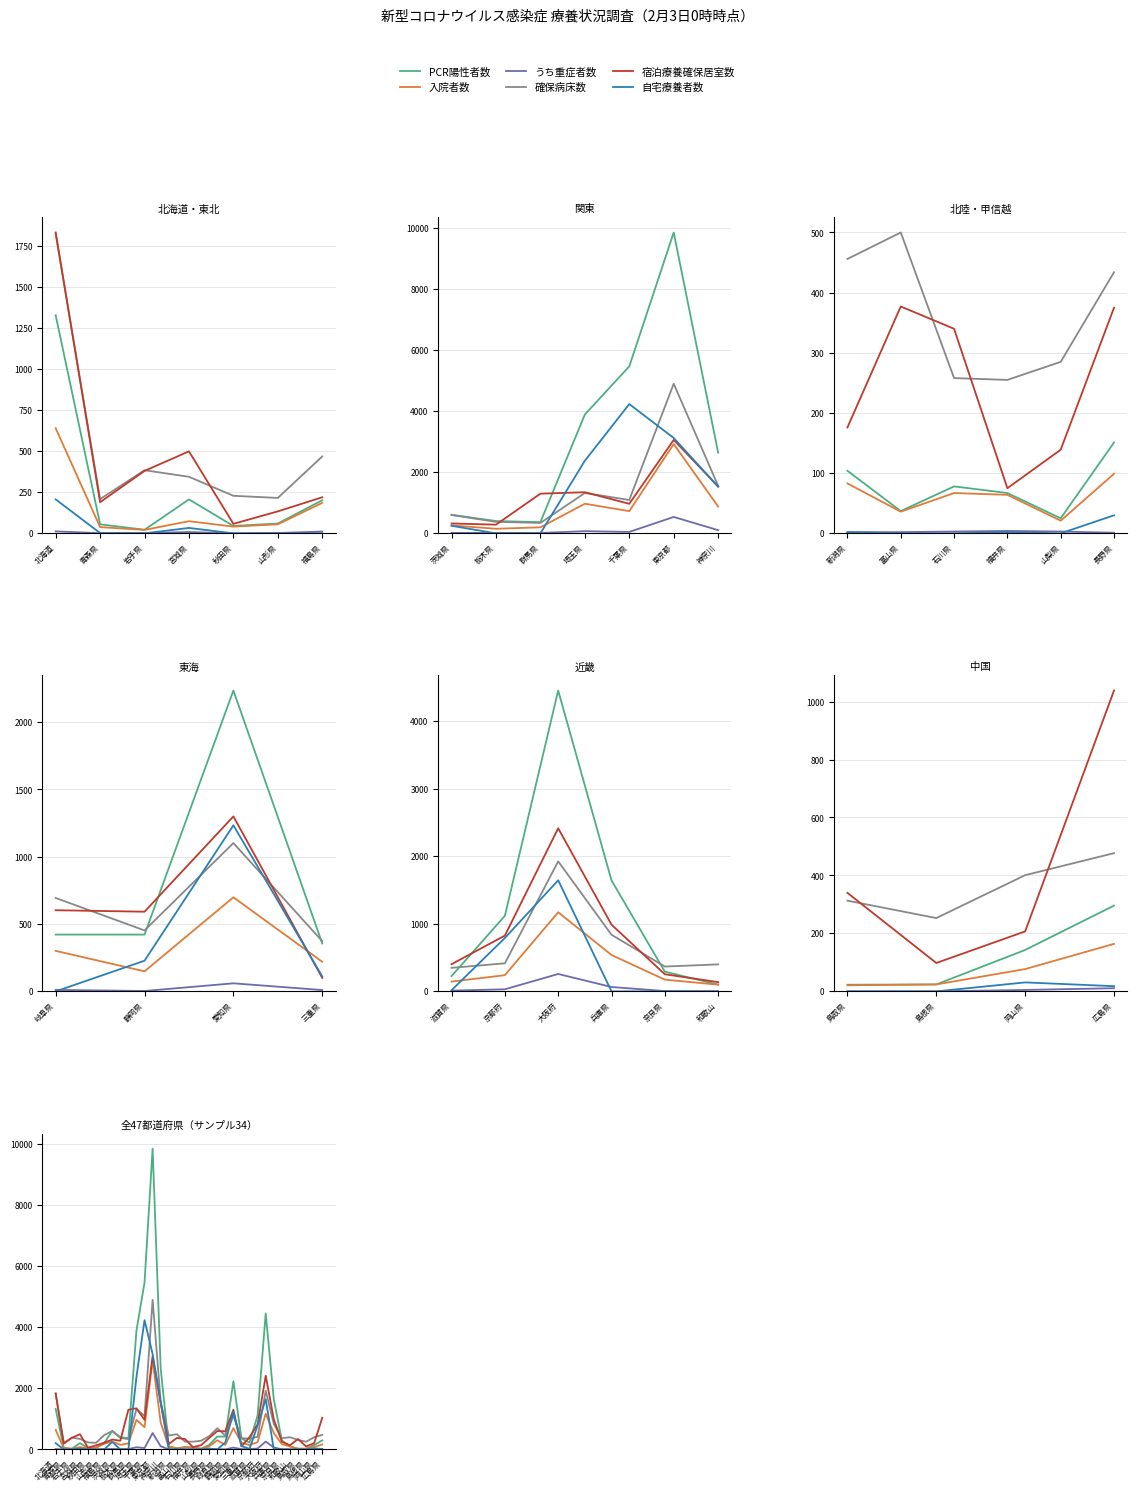

Reading left to right, what are all the values shown in this chart?

PCR陽性者数: 1330	55	22	207	45	60	202	608	403	367	3892	5468	9854	2644	104	37	78	67	25	151	422	422	2235	356	227	1119	4456	1644	292	100	23	24	143	296
入院者数: 641	38	21	74	41	55	186	260	150	197	970	728	2924	879	83	36	67	64	21	99	301	149	699	220	145	240	1172	539	174	100	21	24	77	164
うち重症者数: 12	1	2	8	0	2	11	15	13	13	71	46	537	104	2	2	3	4	3	1	11	3	60	10	11	31	258	65	5	2	0	0	5	11
確保病床数: 1827	209	385	345	229	216	469	600	377	341	1321	1093	4900	1555	456	500	258	255	285	434	694	453	1102	373	349	416	1926	839	368	400	313	253	401	477
宿泊療養確保居室数: 1835	190	381	500	58	134	220	324	284	1300	1347	968	3060	1535	176	377	340	75	139	375	603	592	1300	100	403	826	2416	988	254	137	340	98	207	1038
自宅療養者数: 207	2	0	33	0	1	0	247	0	0	2377	4234	3123	1528	2	0	0	2	0	30	0	228	1234	111	17	791	1646	0	0	0	0	0	31	18